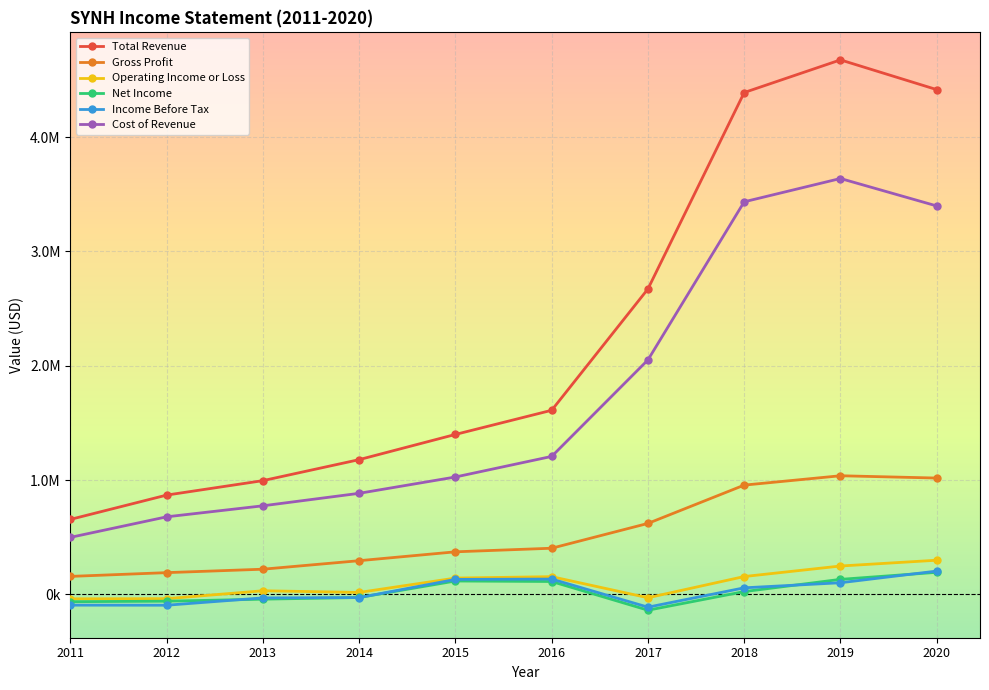

Where does the Cost of Revenue series first go above 1206900?

2017